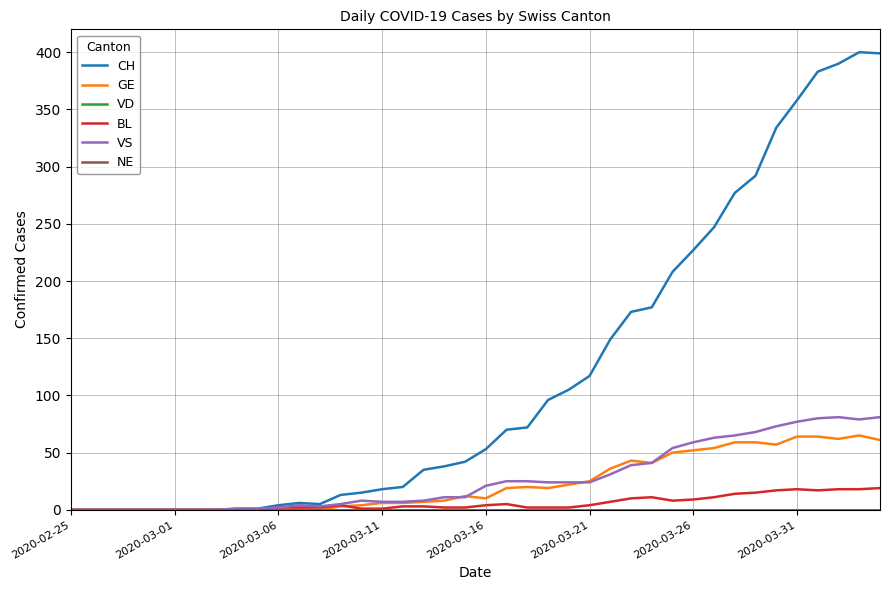

What is the difference between the maximum and second lowest values in the BL series?

19